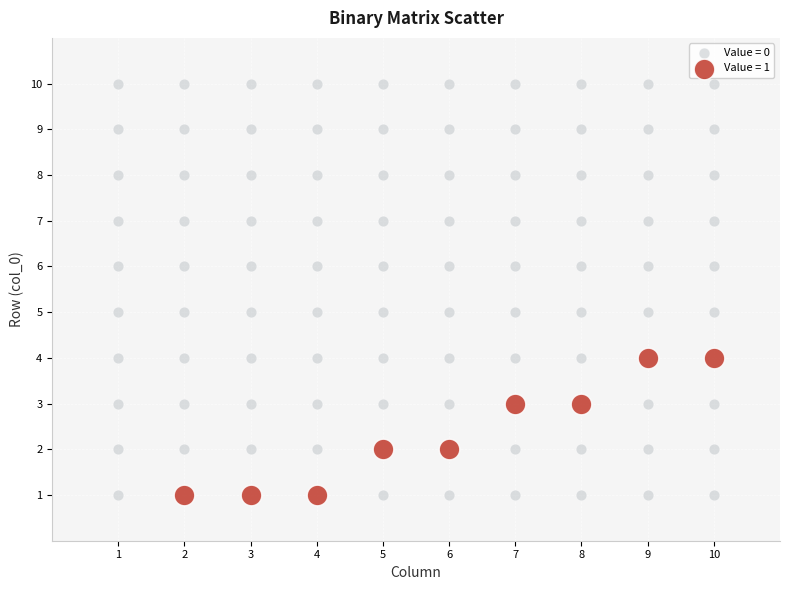

Which series has the largest Y range (max minus min)?

Value = 0